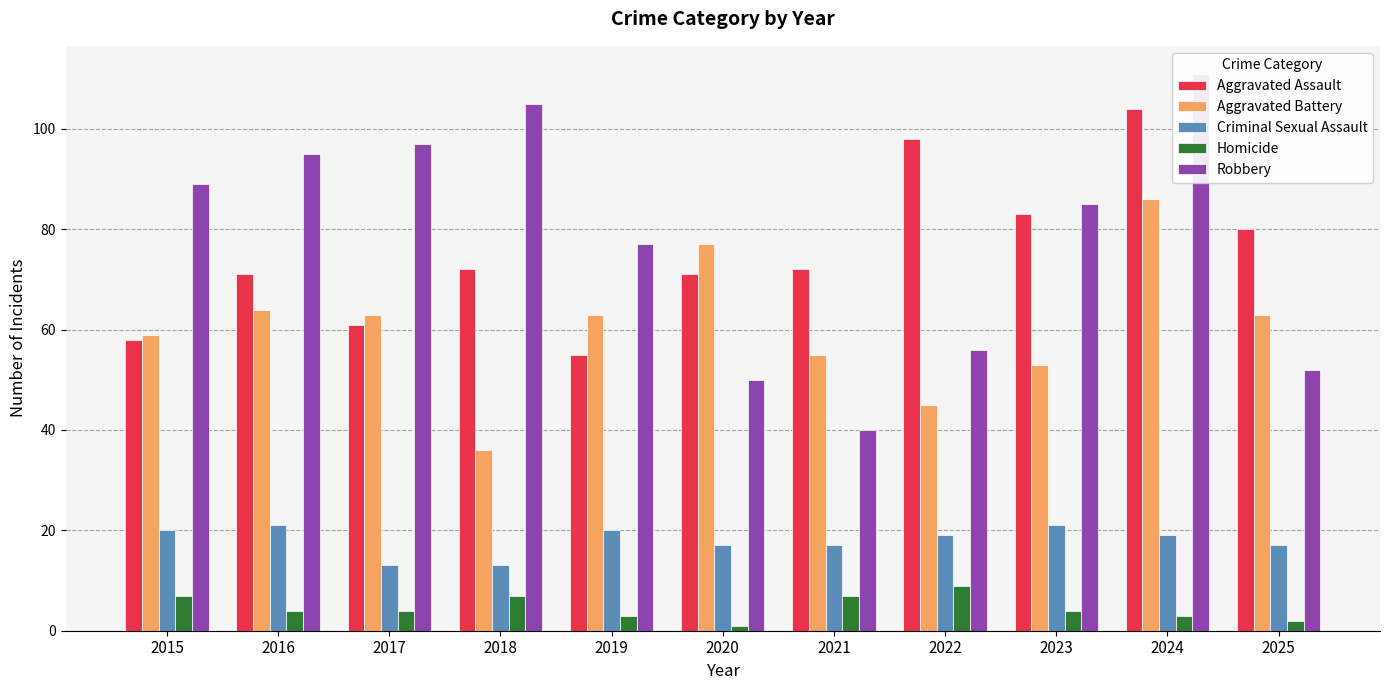

At which label is Homicide closest to 5?

2016